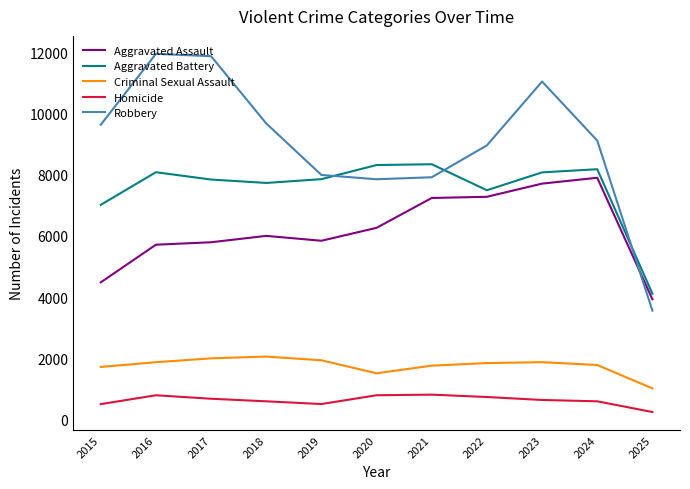

What is the approximate value of Robbery at 2021, to the nearest 10?

7920